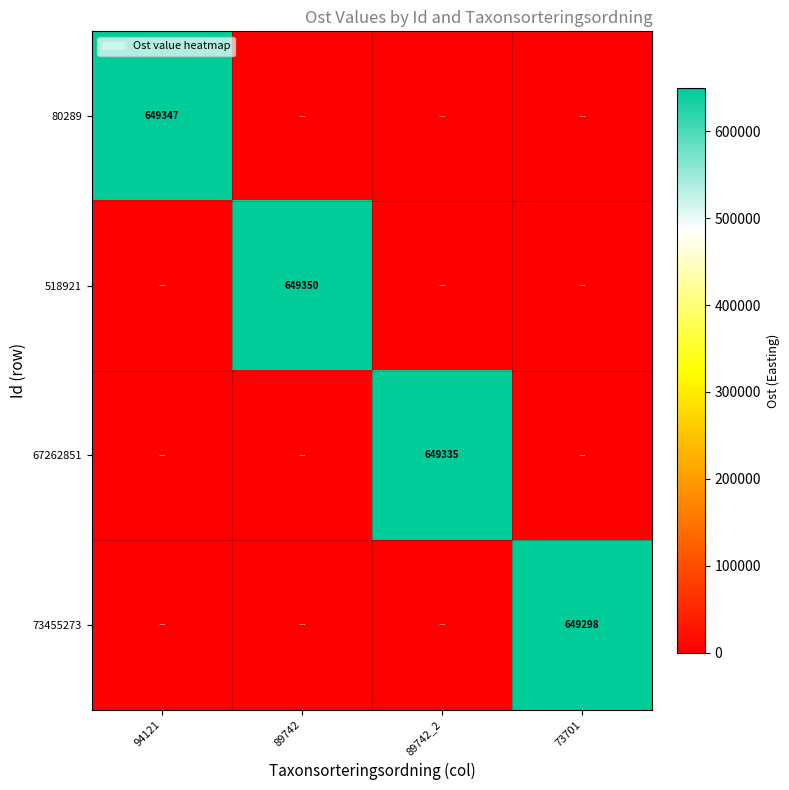

At which category is the sum across all series the highest?

89742